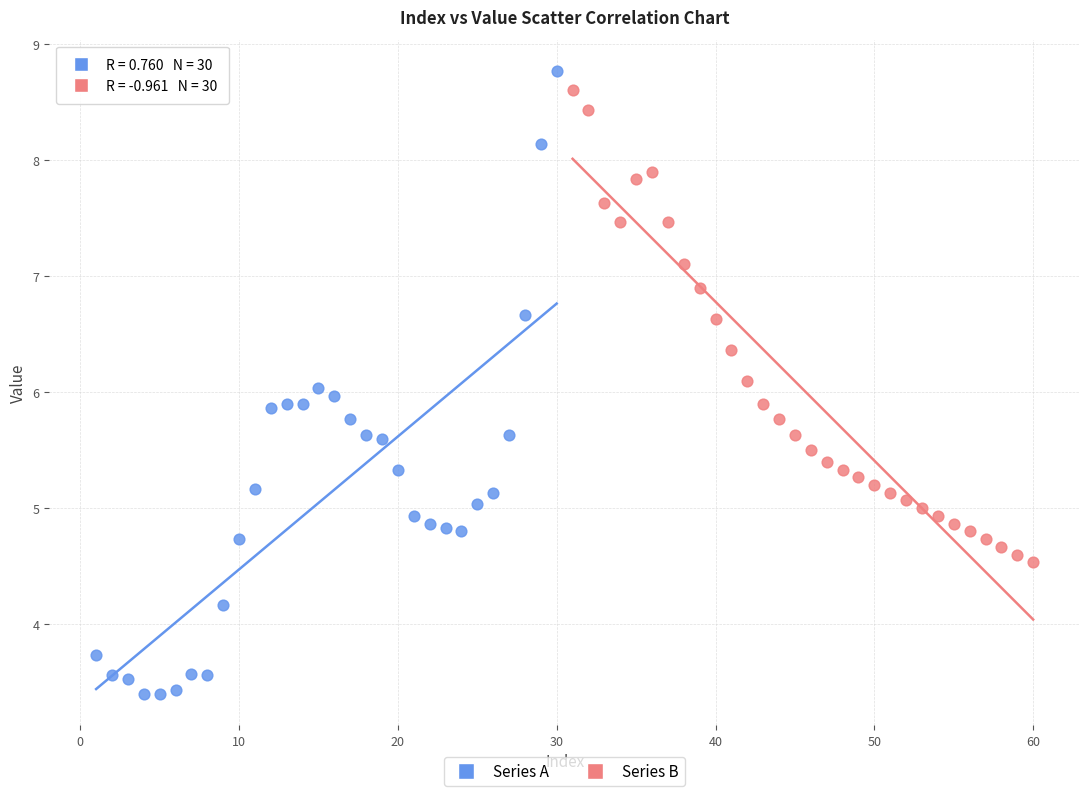

Which series contains the lowest Y value?

Series A